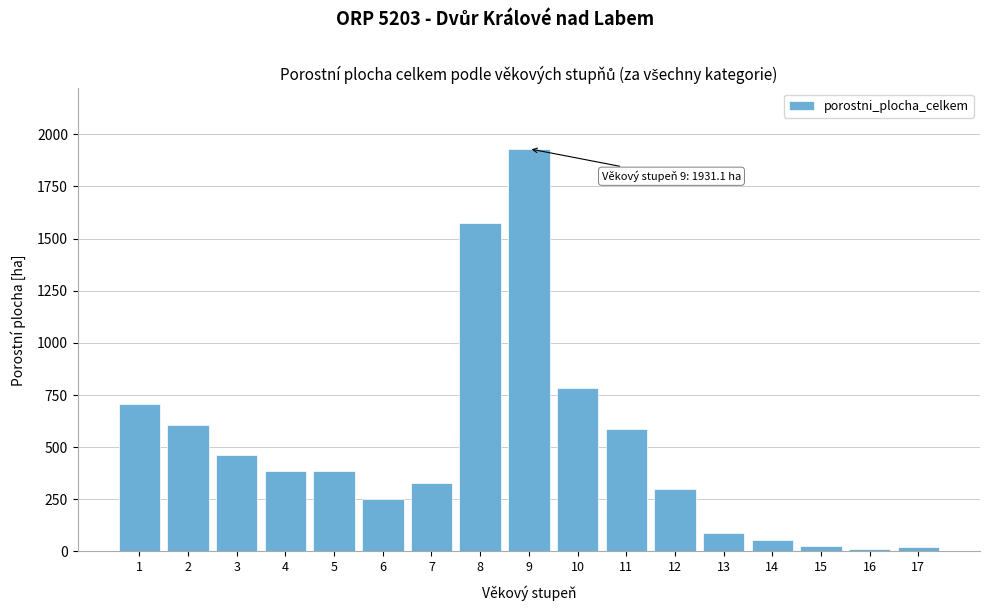

What is the value of the 7th bar from the left?

328.0